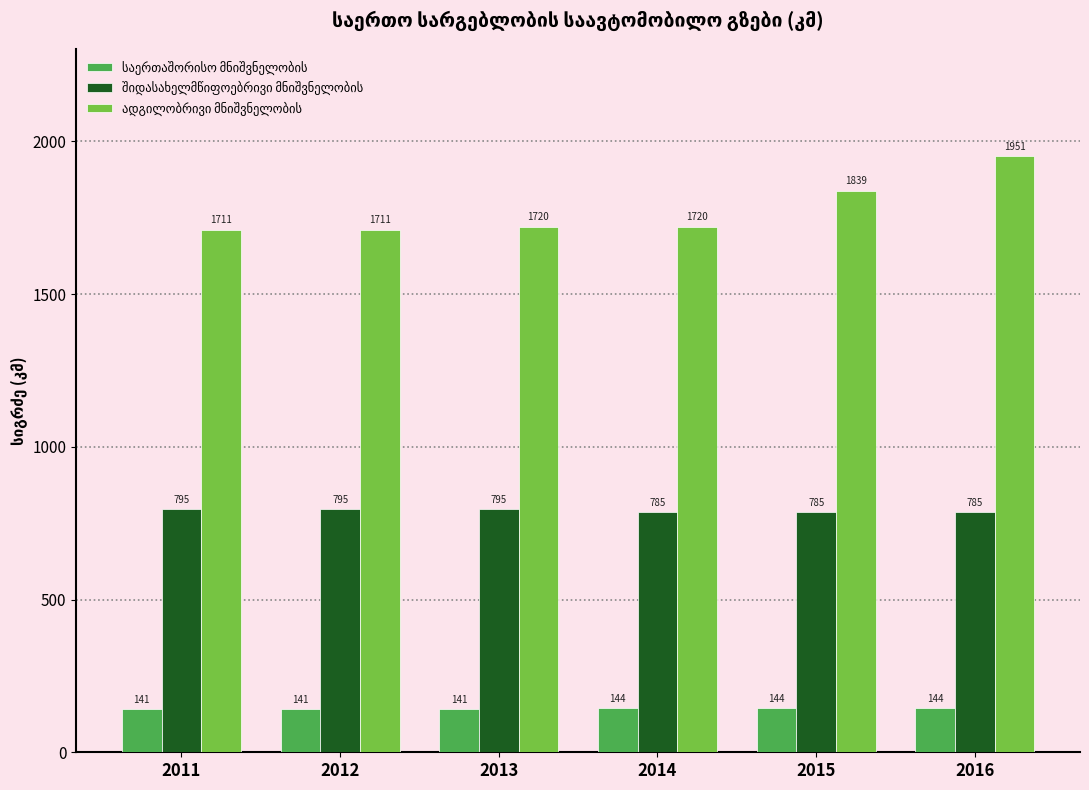

At which category is the sum across all series the highest?

2016